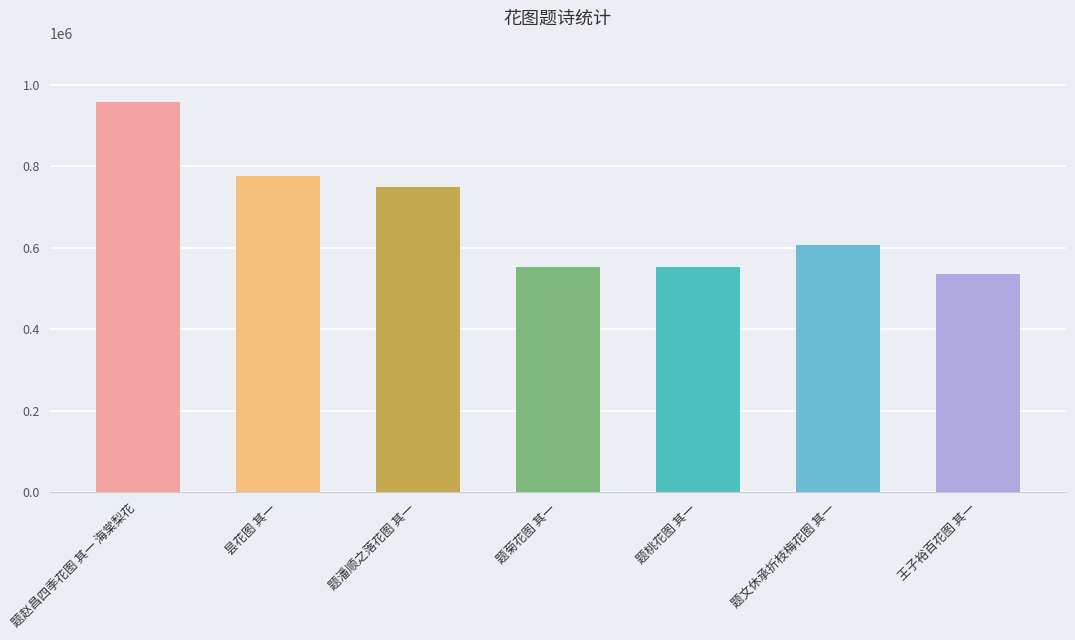

What position from the left is 题潘顺之落花图 其一?

3